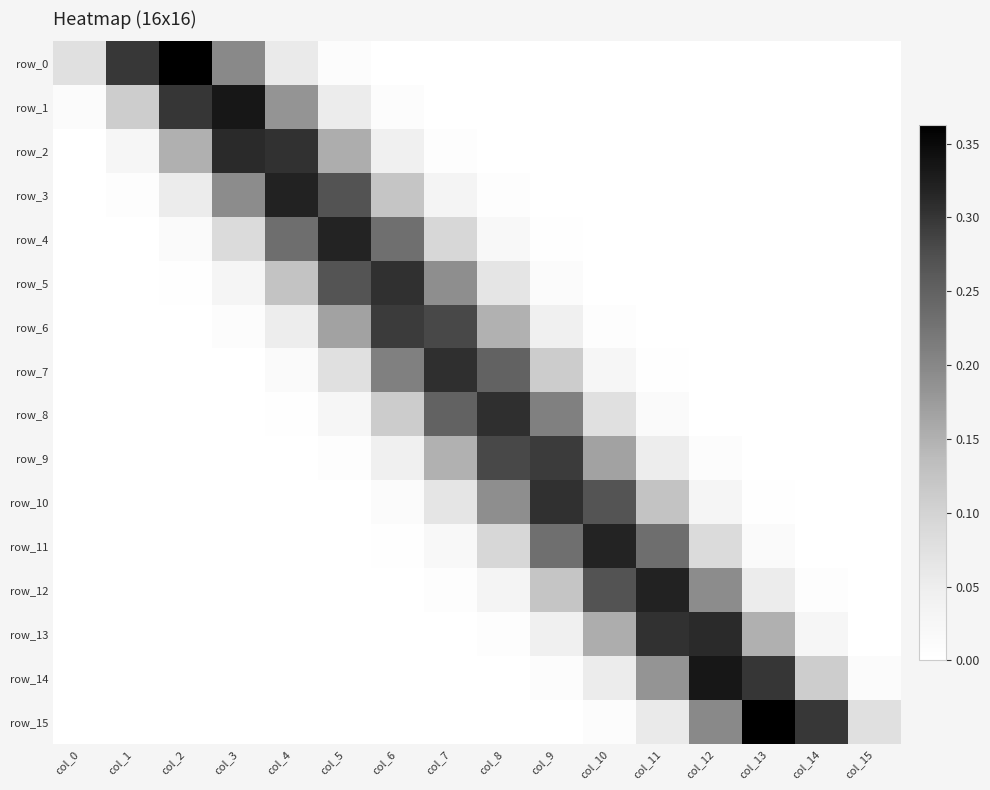

Which series has the largest range (max minus min)?

row_0